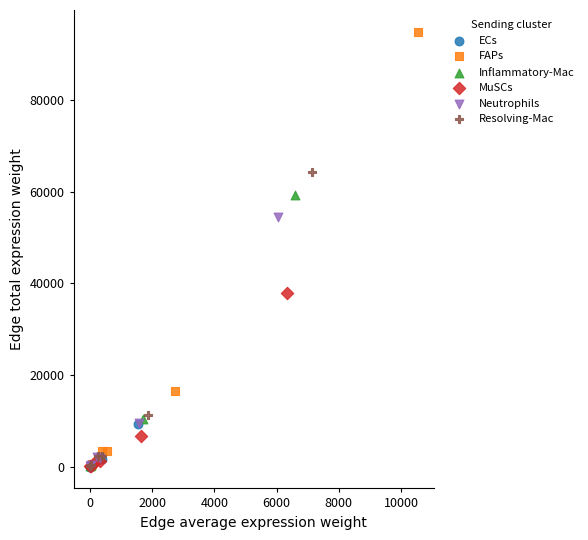

Which series reaches the maximum Y coordinate?

FAPs